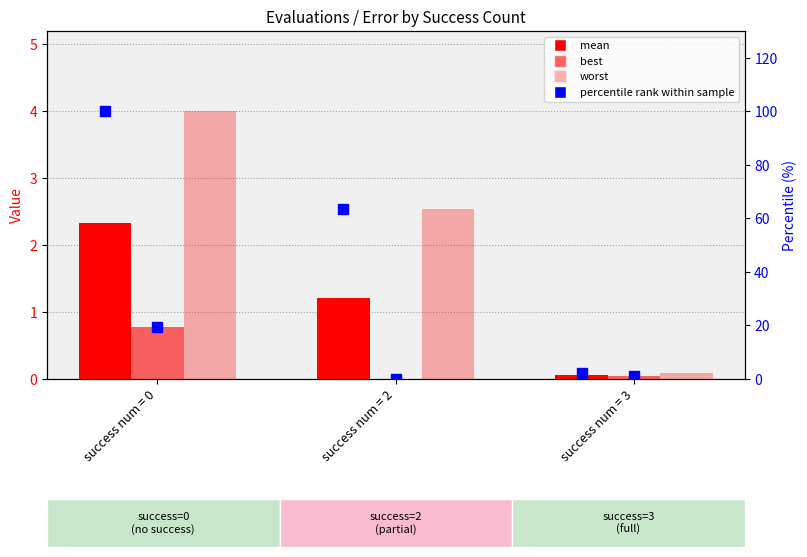

At which category is the sum across all series the highest?

success num = 0